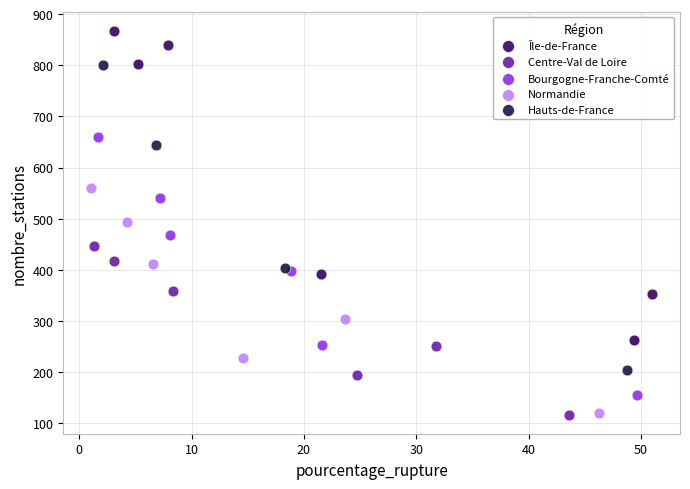

What are all the series names shown in the legend?

Île-de-France, Centre-Val de Loire, Bourgogne-Franche-Comté, Normandie, Hauts-de-France